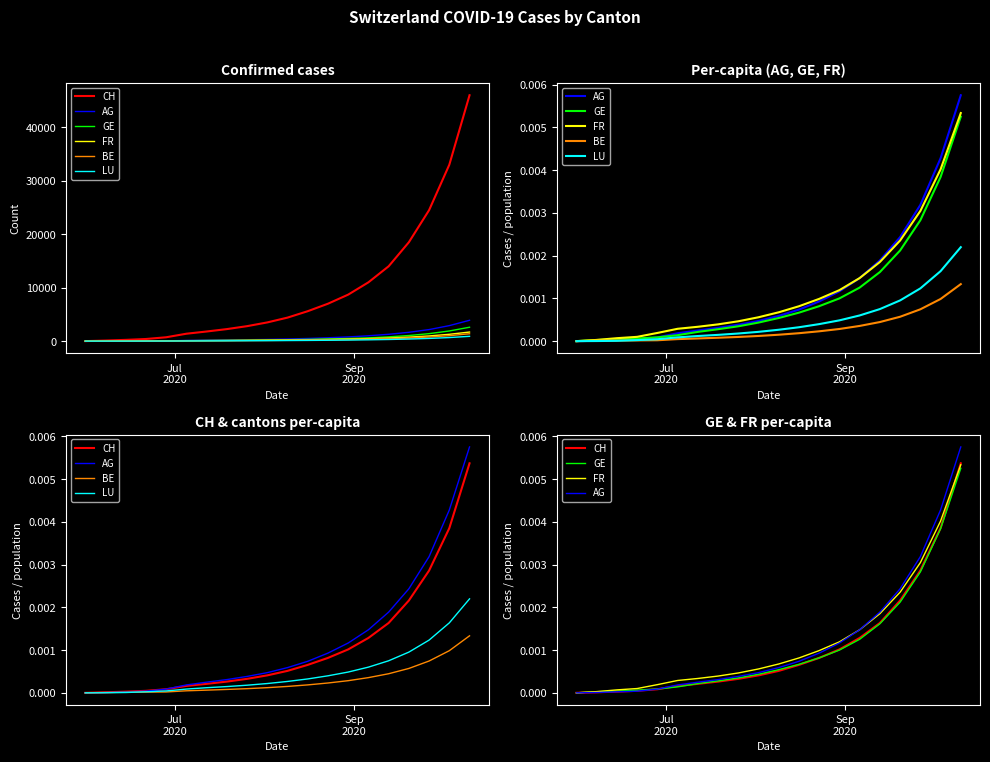

True or false: AG and LU cross at least once.

False